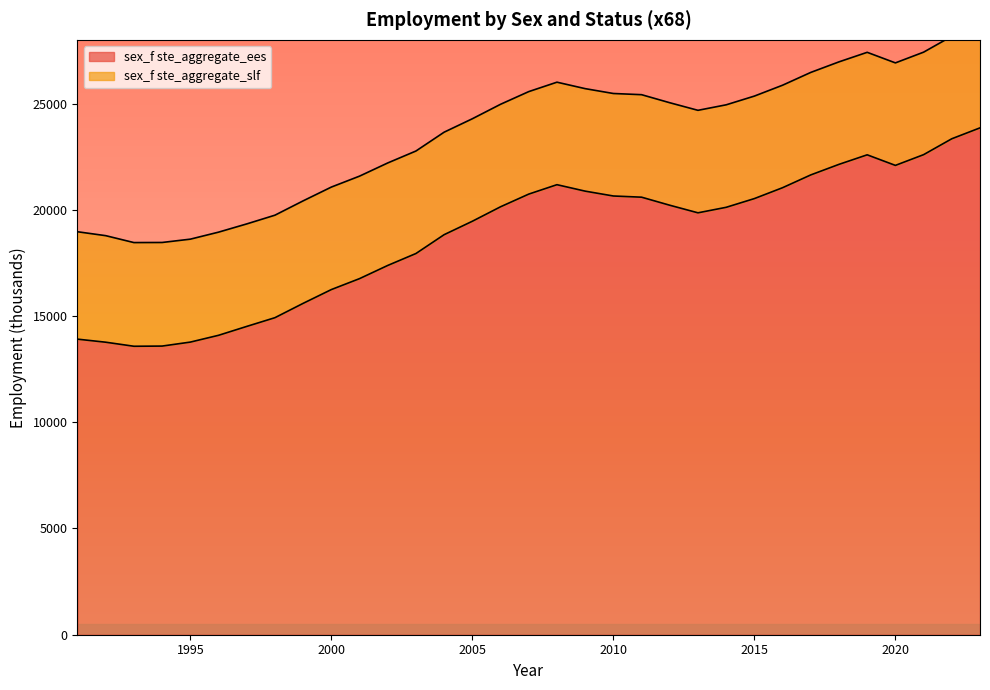

Which label corresponds to the smallest value in the chart?

1993